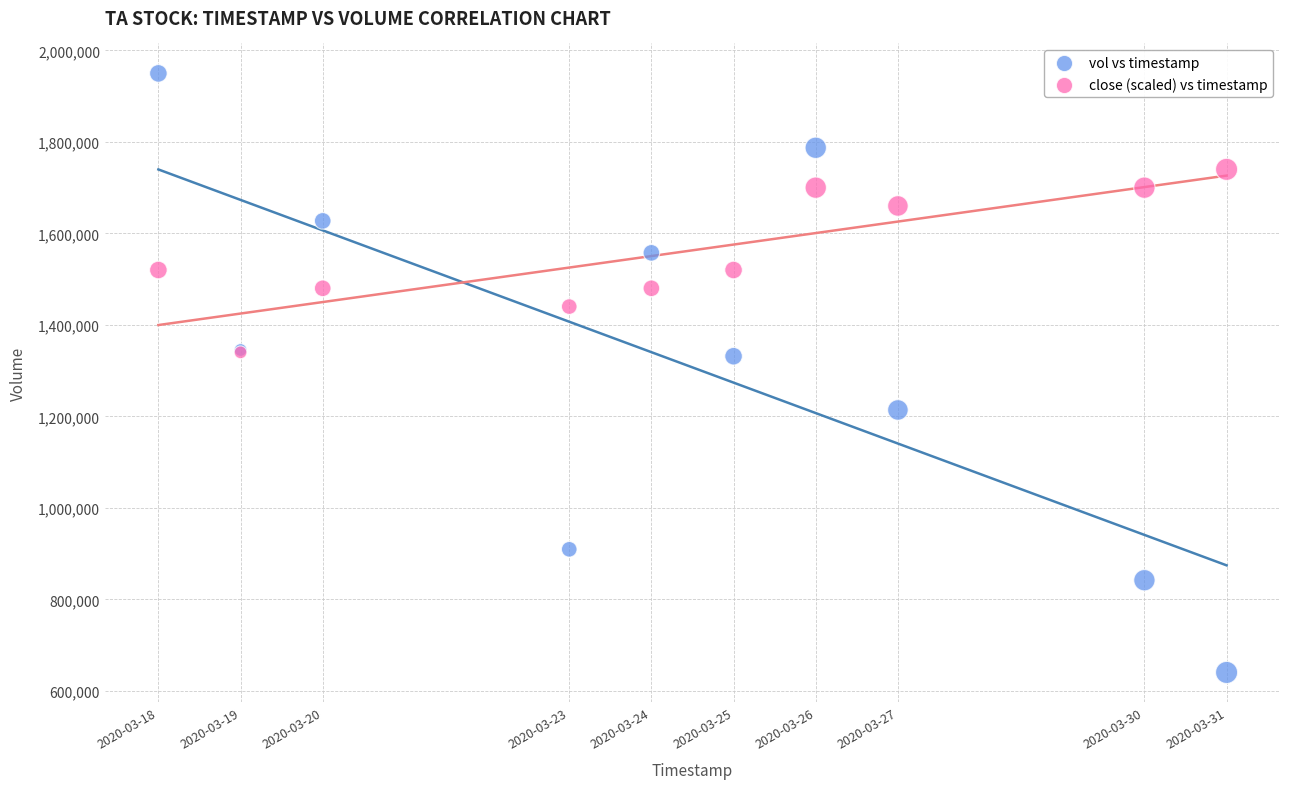

What are all the series names shown in the legend?

vol vs timestamp, close (scaled) vs timestamp